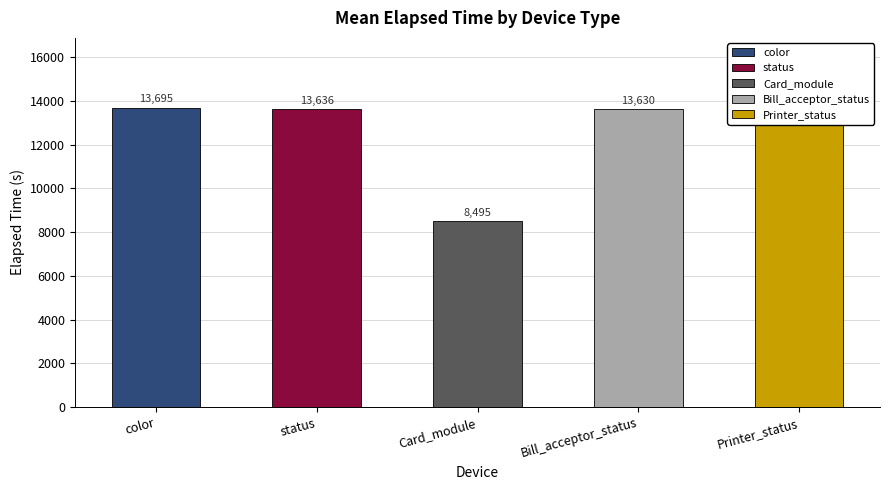

What is the smallest value displayed?

8495